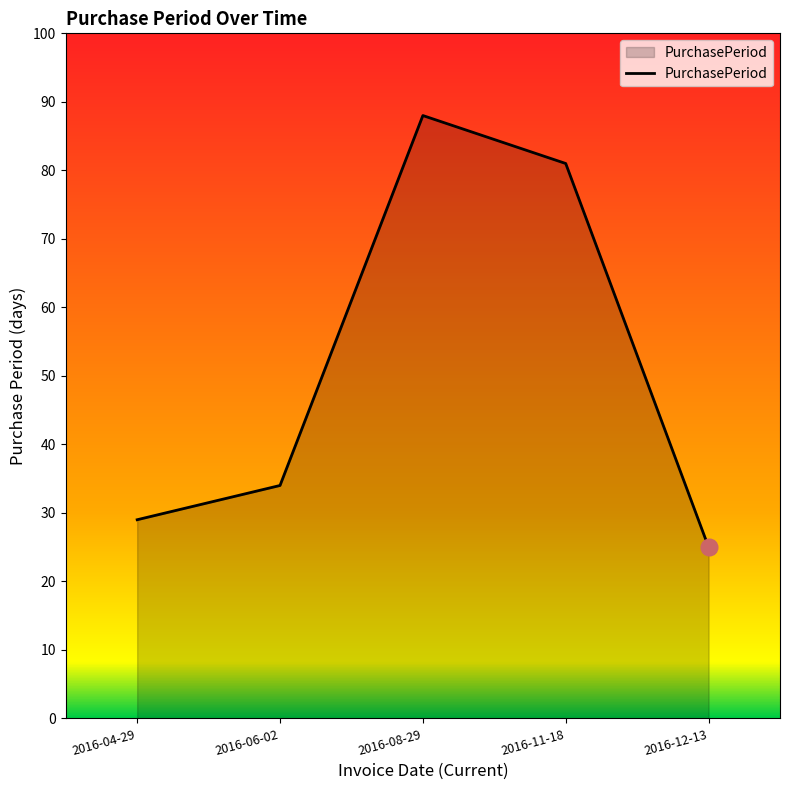

What is the sum of all values?

257